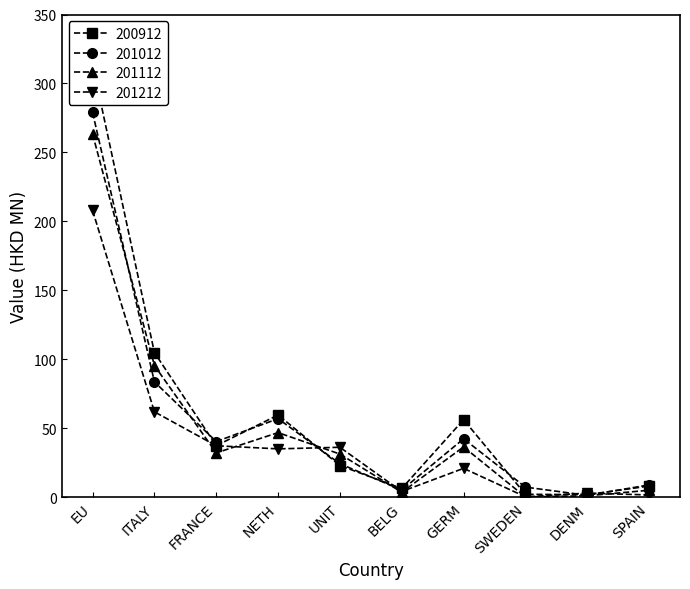

What is the value of the 201112 point at the 3rd from the left?

32.3